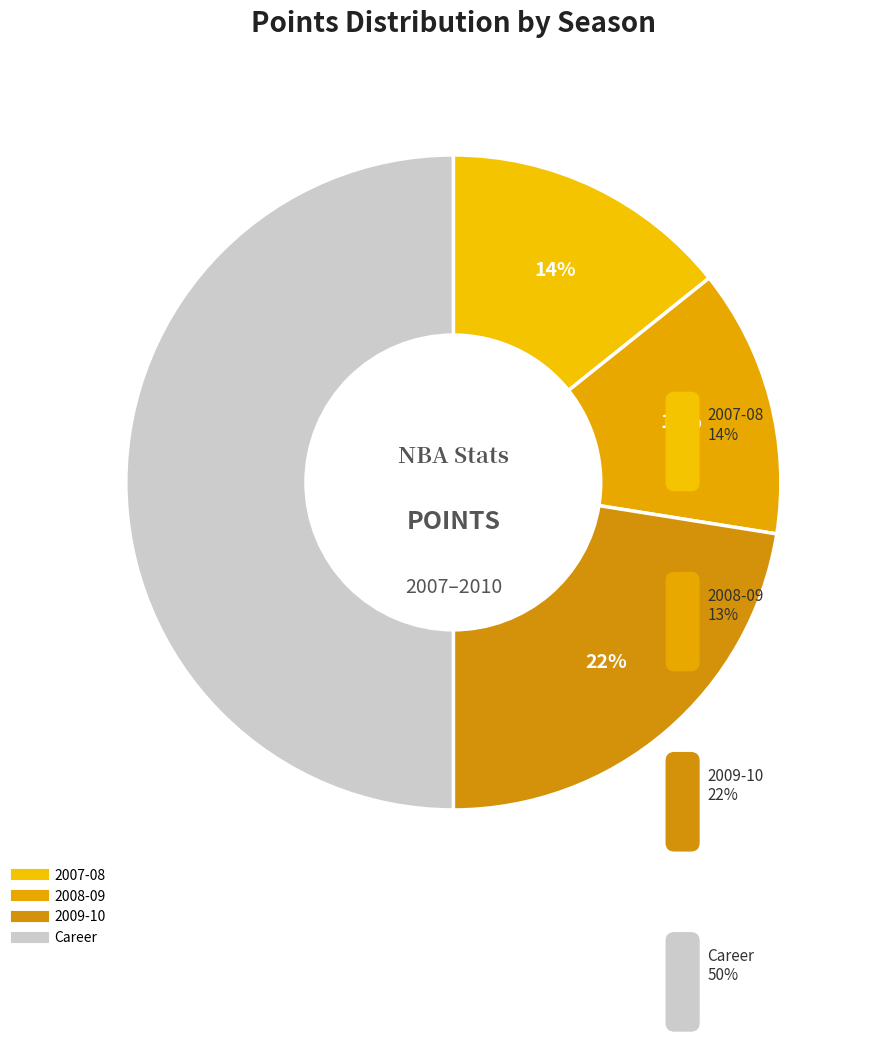

Count the number of slices in the pie.

4